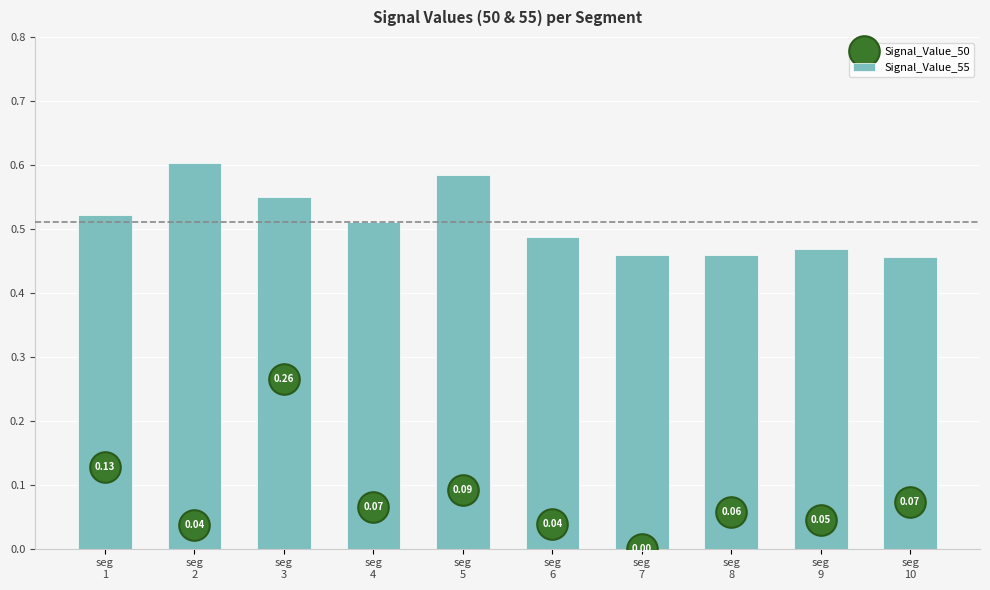

Which category has the highest value in the Signal_Value_55 series?

seg
2